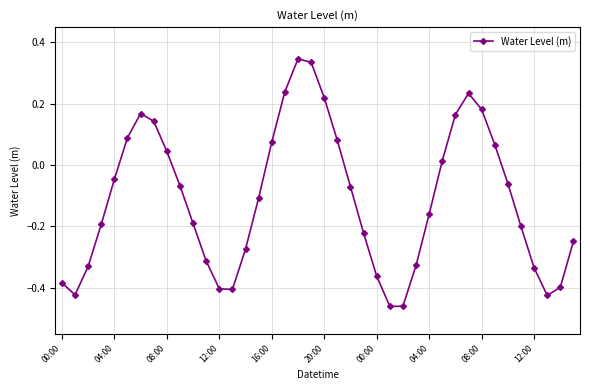

How many values exceed 0?

15